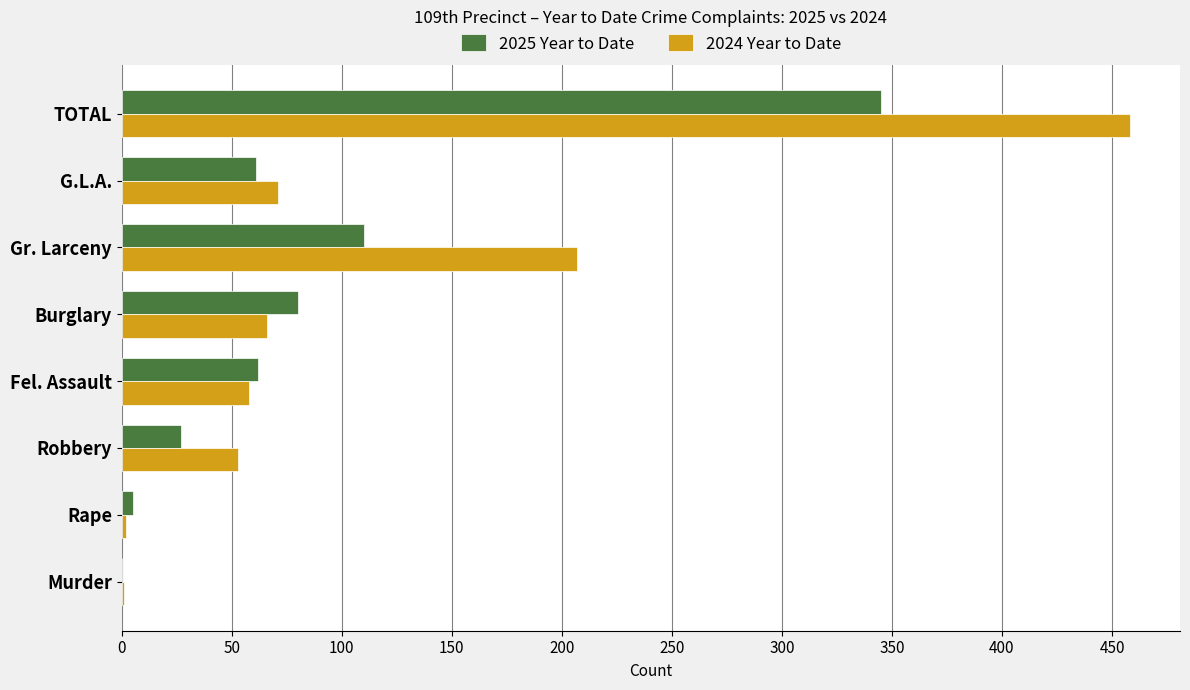

Is it true that 2025 Year to Date equals 62 at Fel. Assault?

True